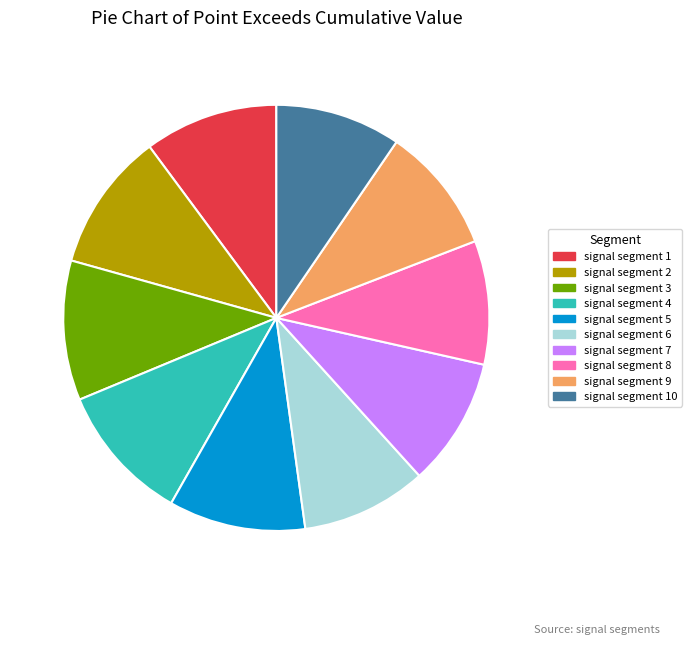

How many slices are in this pie chart?

10